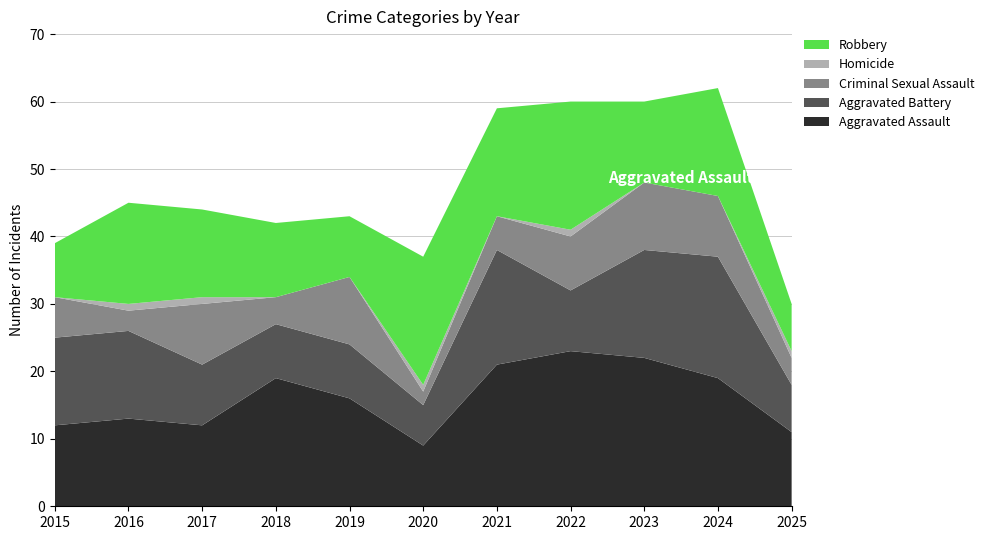

Reading left to right, list all the values displayed in this chart.

Aggravated Assault: 2015=12	2016=13	2017=12	2018=19	2019=16	2020=9	2021=21	2022=23	2023=22	2024=19	2025=11
Aggravated Battery: 2015=13	2016=13	2017=9	2018=8	2019=8	2020=6	2021=17	2022=9	2023=16	2024=18	2025=7
Criminal Sexual Assault: 2015=6	2016=3	2017=9	2018=4	2019=10	2020=2	2021=5	2022=8	2023=10	2024=9	2025=4
Homicide: 2015=0	2016=1	2017=1	2018=0	2019=0	2020=1	2021=0	2022=1	2023=0	2024=0	2025=1
Robbery: 2015=8	2016=15	2017=13	2018=11	2019=9	2020=19	2021=16	2022=19	2023=12	2024=16	2025=7